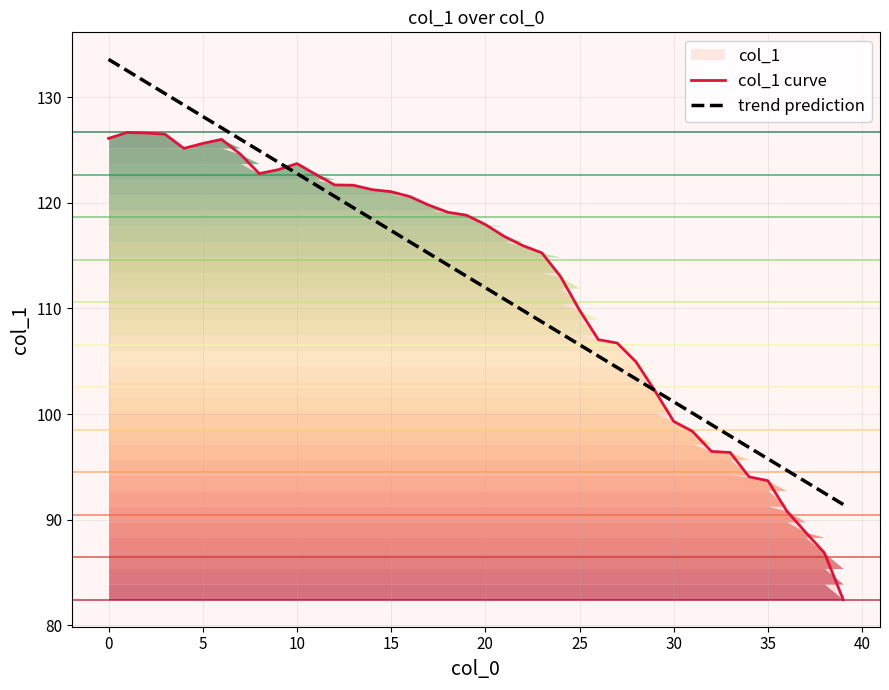

True or false: trend prediction has a value of 24.4 at 39.

False